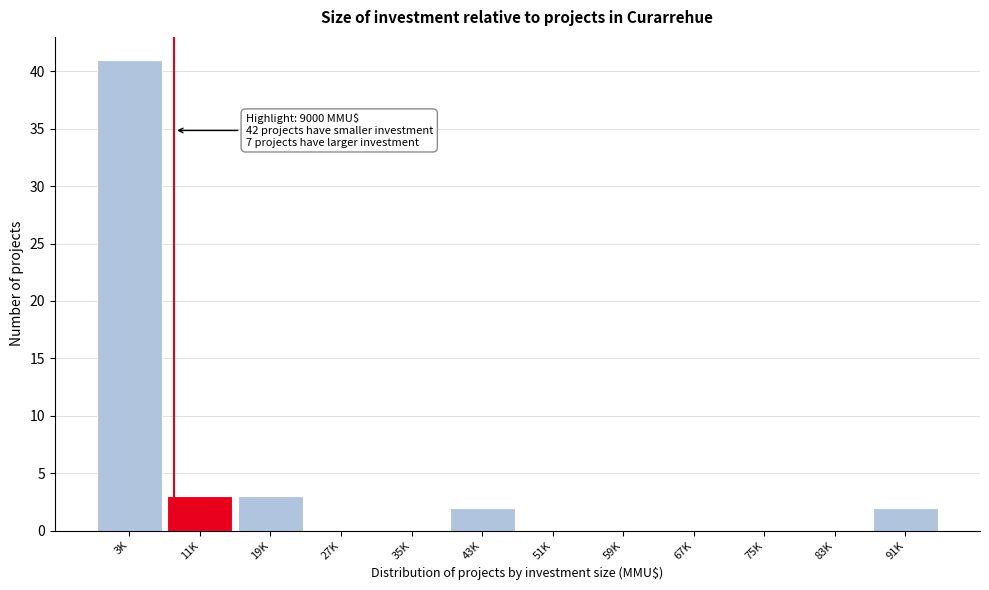

Reading left to right, transcribe all the data shown in this chart.

3K=41	11K=3	19K=3	27K=0	35K=0	43K=2	51K=0	59K=0	67K=0	75K=0	83K=0	91K=2